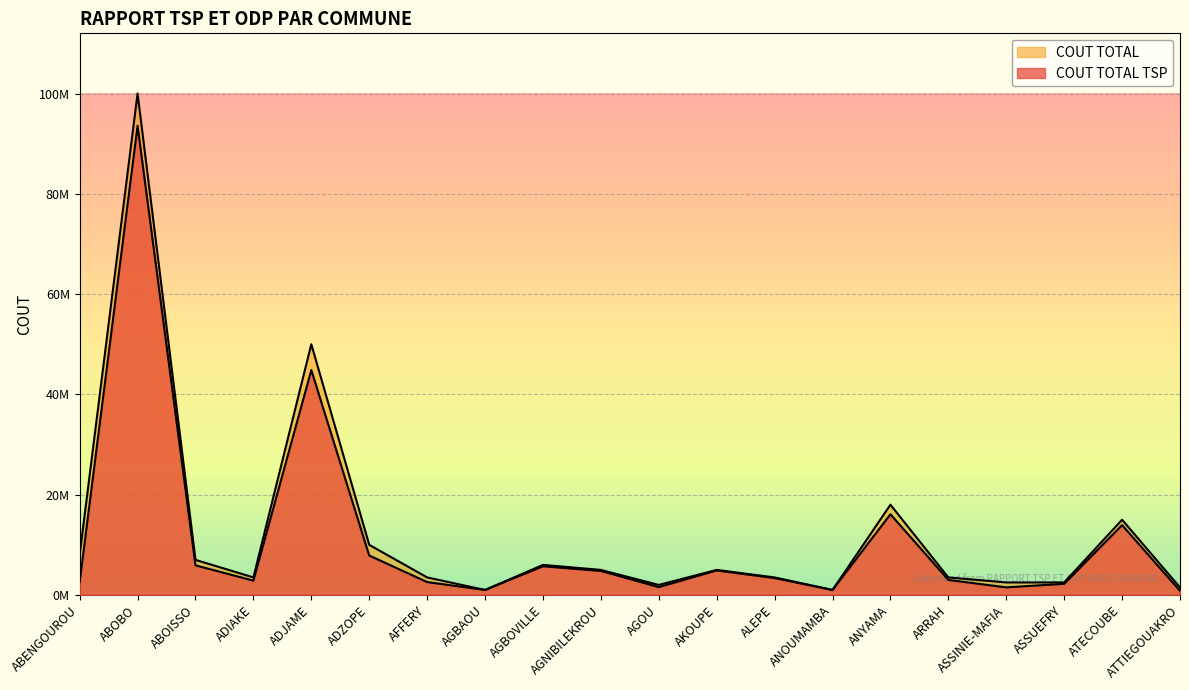

What is the average value of the COUT TOTAL TSP series?

11005898